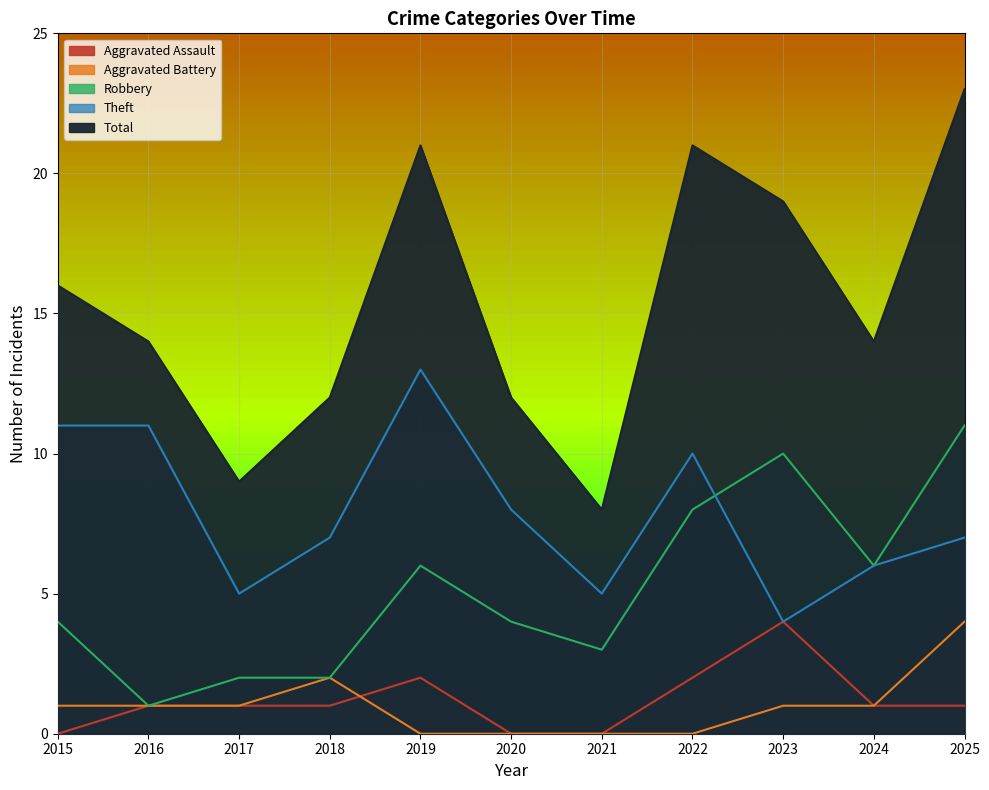

True or false: Aggravated Battery and Robbery intersect in this chart.

False